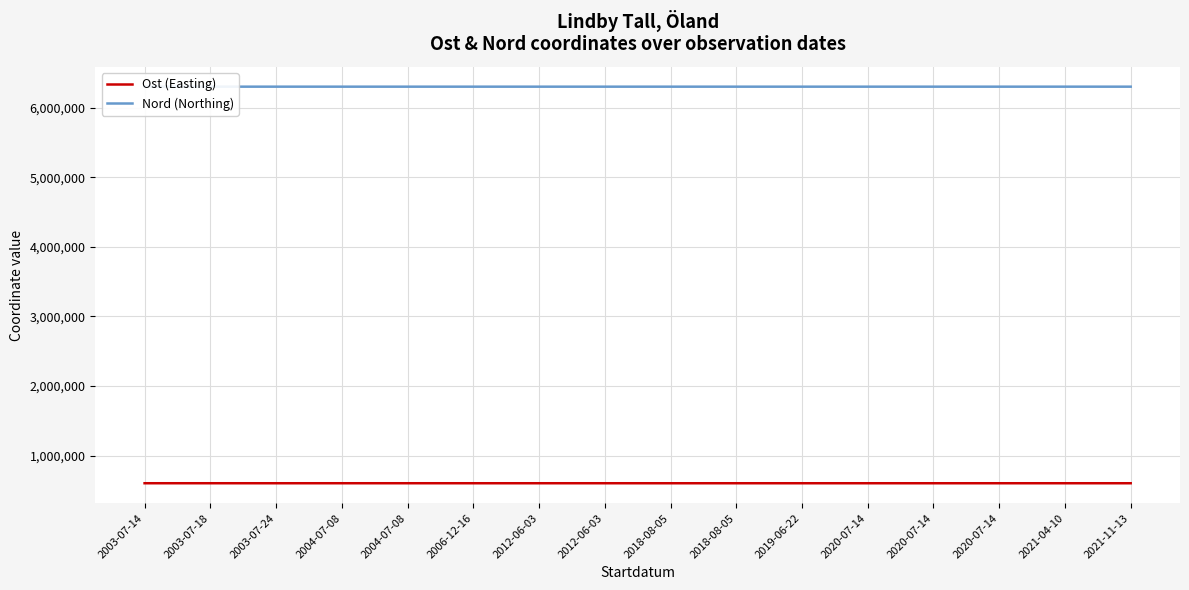

What is the greatest value displayed?

6299494.3